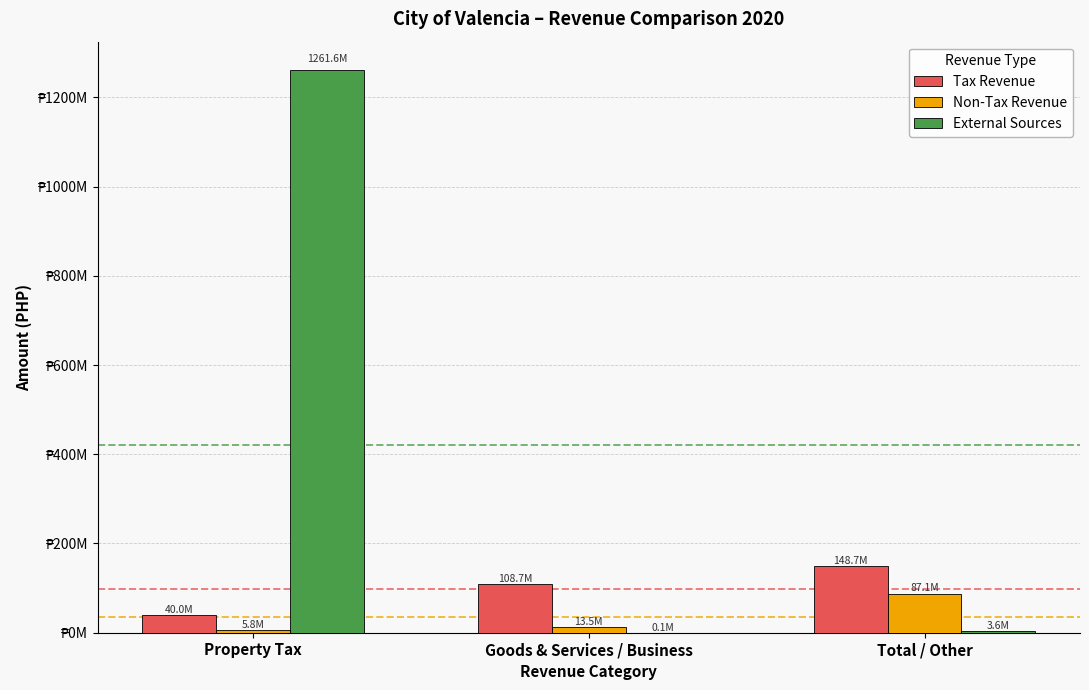

Reading right to left, list all the values displayed in this chart.

Tax Revenue: Total / Other=148661052.1	Goods & Services / Business=108664871.1	Property Tax=39996181.0
Non-Tax Revenue: Total / Other=87137513.7	Goods & Services / Business=13537916.7	Property Tax=5776250.1
External Sources: Total / Other=3626896.6	Goods & Services / Business=87783.4	Property Tax=1261609307.0